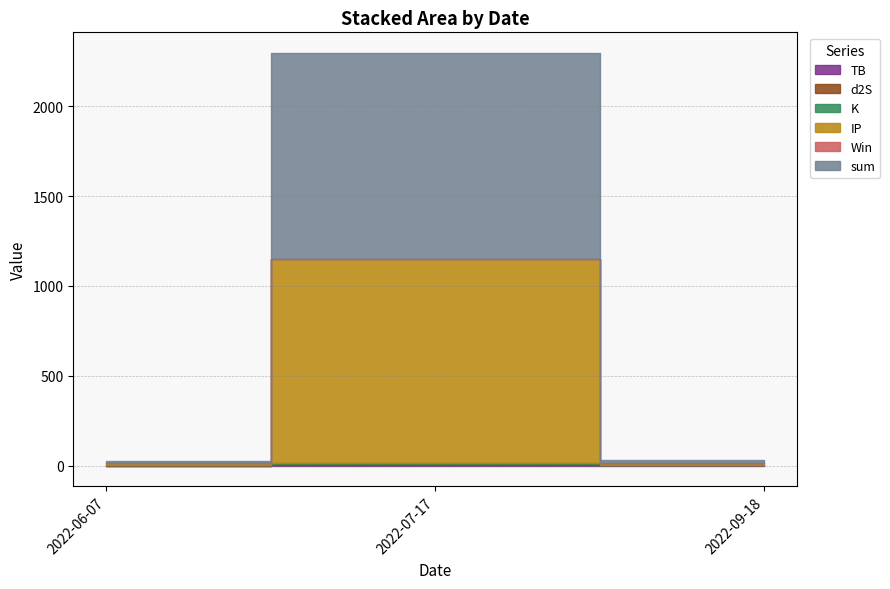

What is the highest value of the d2S series?

10.3